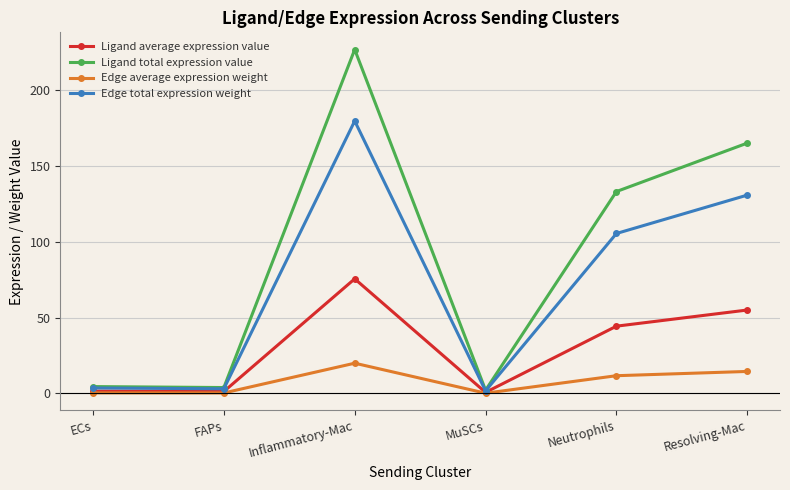

What is the sum of the Edge average expression weight values at Resolving-Mac and MuSCs?

14.7